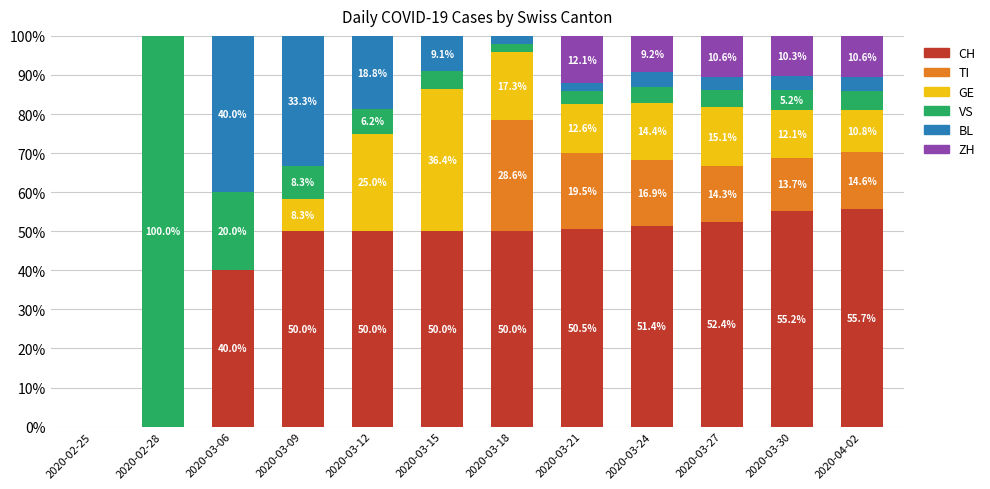

What is the highest value of the CH series?

55.7